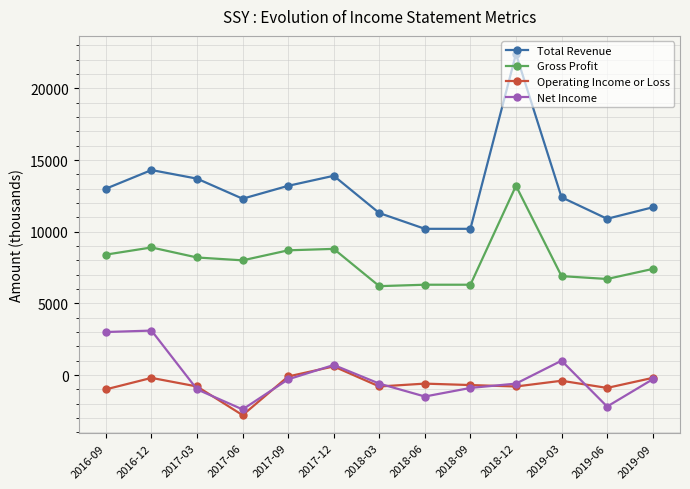

What is the value of the Total Revenue point at the 1st from the left?

13000